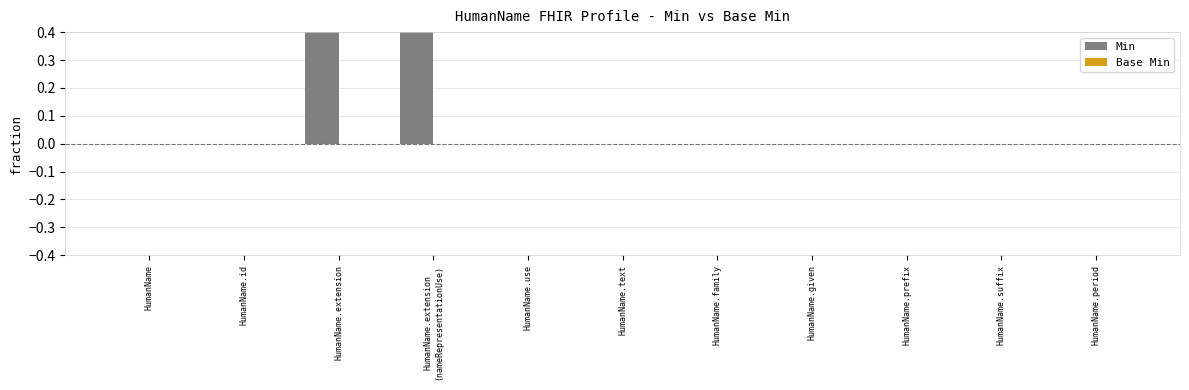

At which label is Min closest to 0?

HumanName